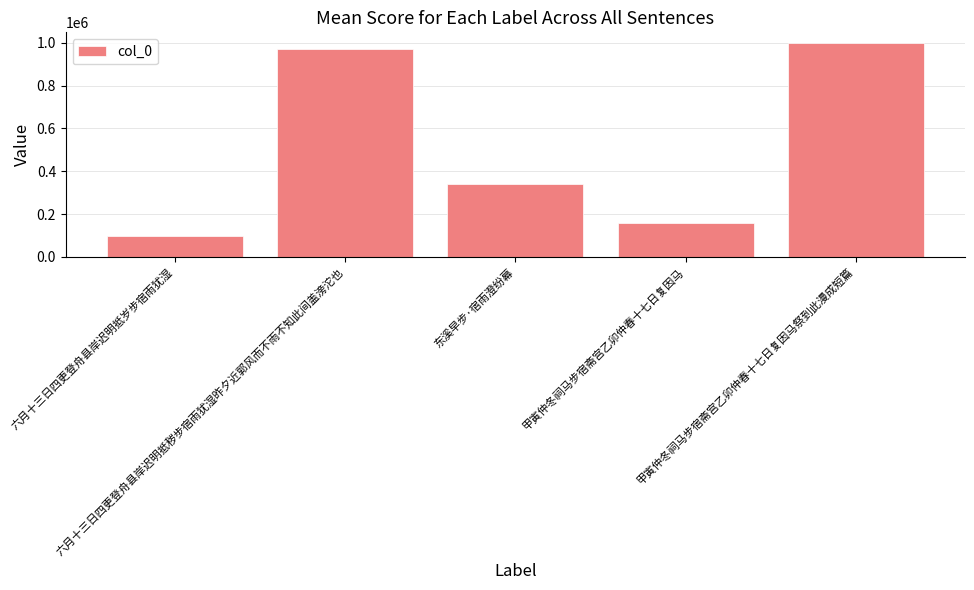

Reading right to left, what are all the values shown in this chart?

甲寅仲冬祠马步宿斋宫乙卯仲春十七日复因马祭到此漫成短篇=999607	甲寅仲冬祠马步宿斋宫乙卯仲春十七日复因马=158953	东溪早步·宿雨澄纷幕=342695	六月十三日四更登舟县岸迟明抵秽步宿雨犹湿昨夕近郭风而不雨不知此间盖滂沱也=973782	六月十三日四更登舟县岸迟明抵岁步宿雨犹湿=96781